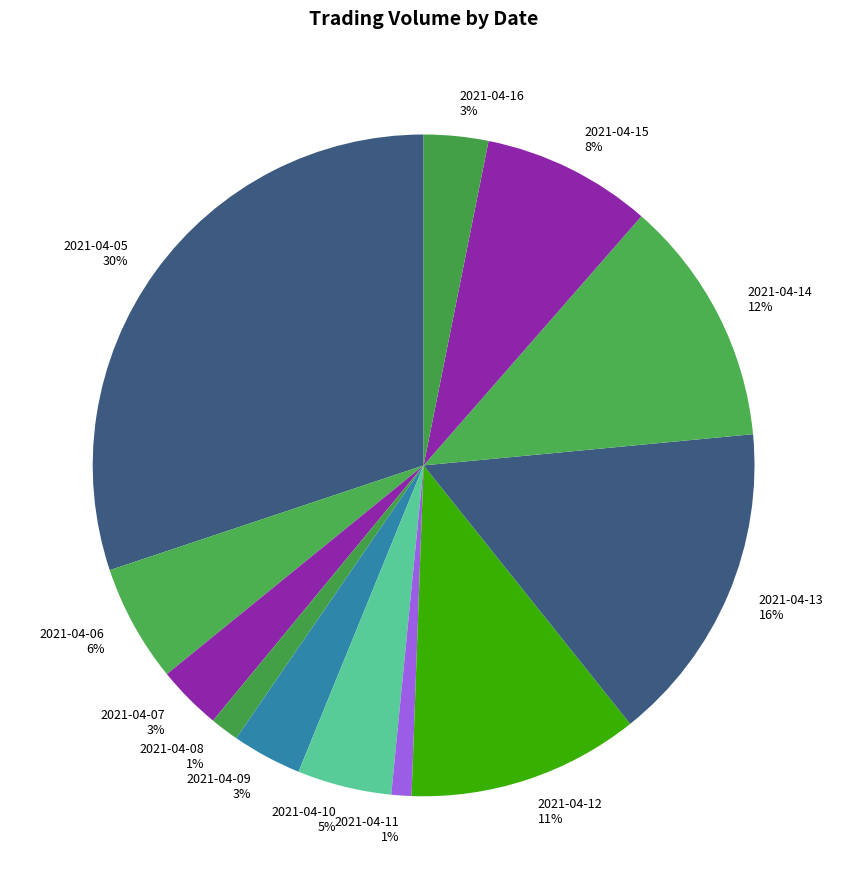

To the nearest percent, what portion does 2021-04-10 represent?

5%